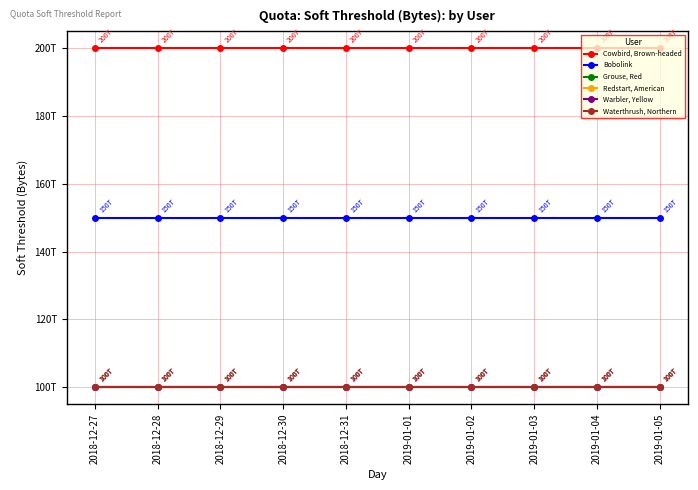

Is this an area chart (filled region under the line)?

No